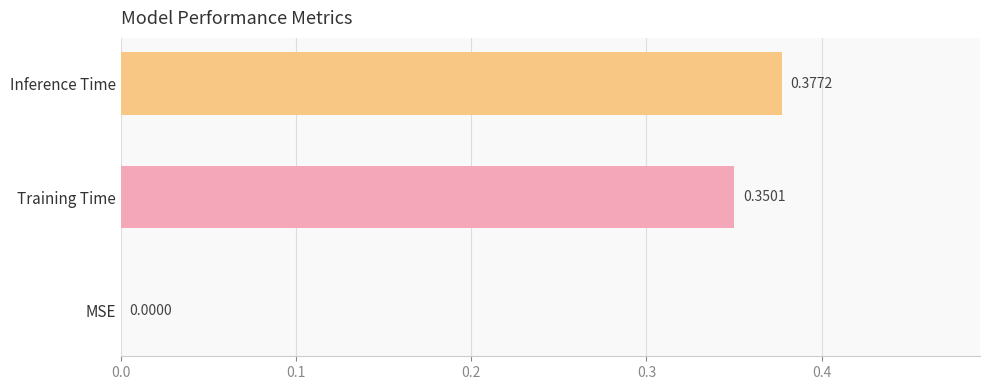

Where is the data nearest to the value 0?

MSE